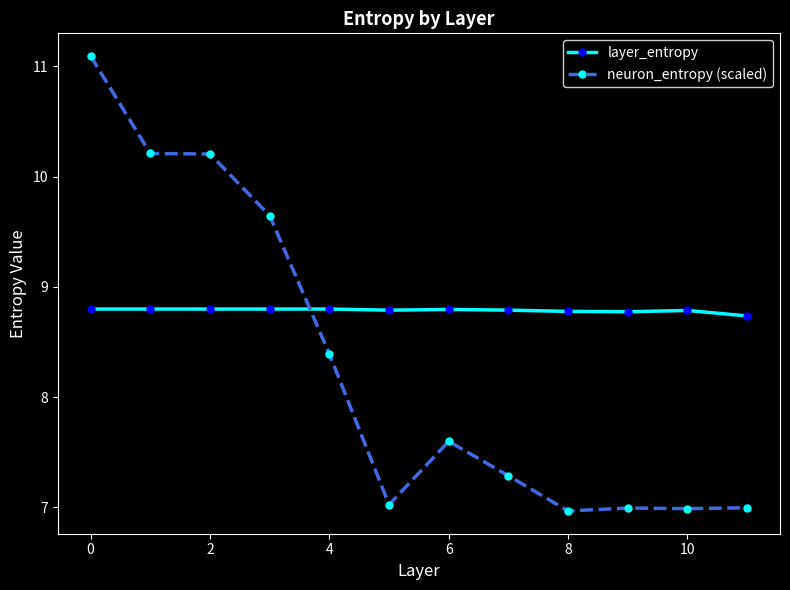

What is the value of the layer_entropy point at the 12th from the left?

8.7